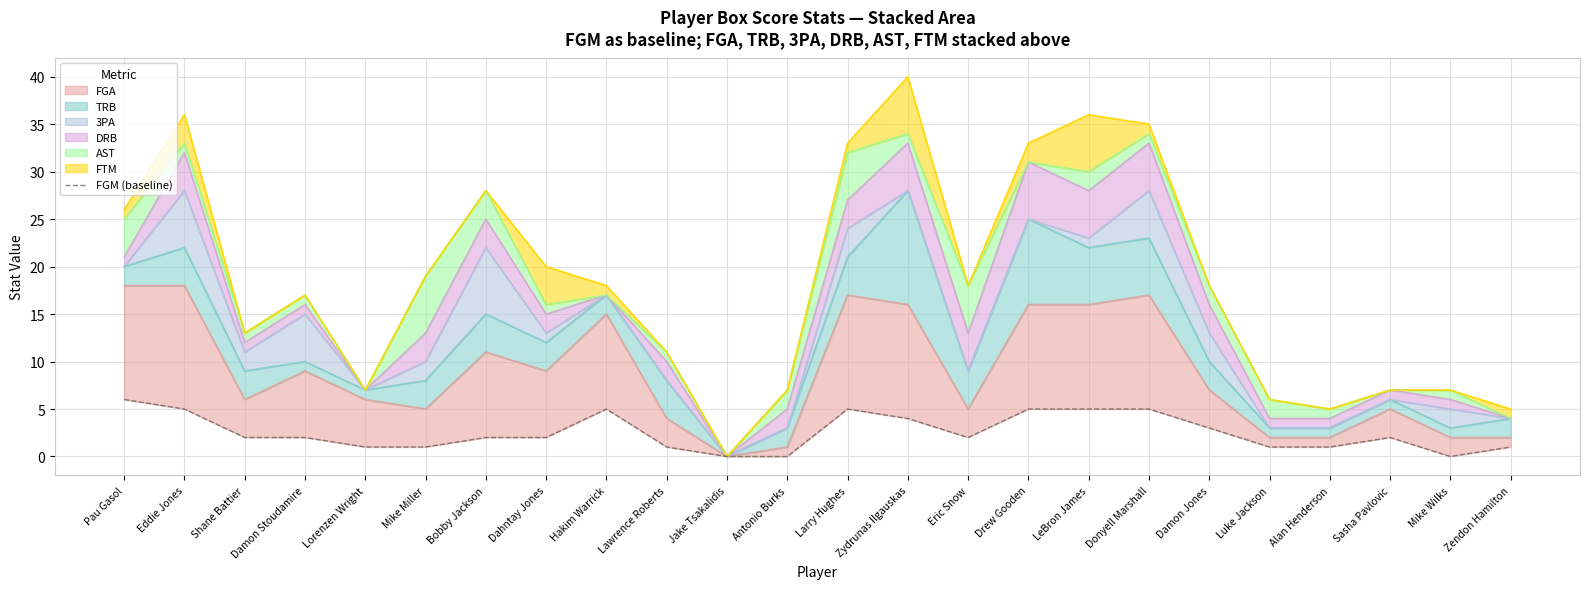

Where is the first local maximum?

Hakim Warrick